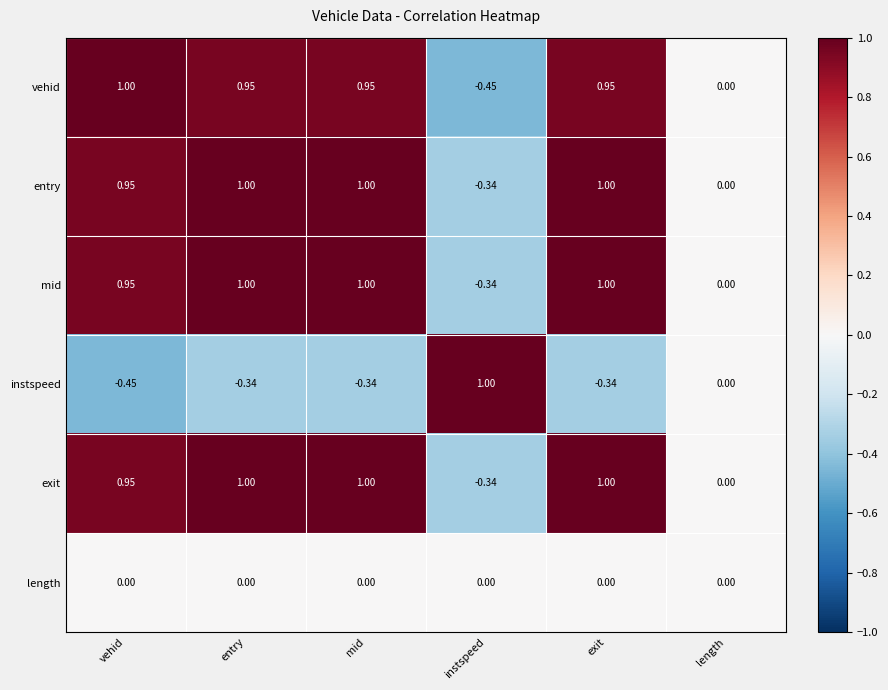

At which label is vehid closest to 0?

length